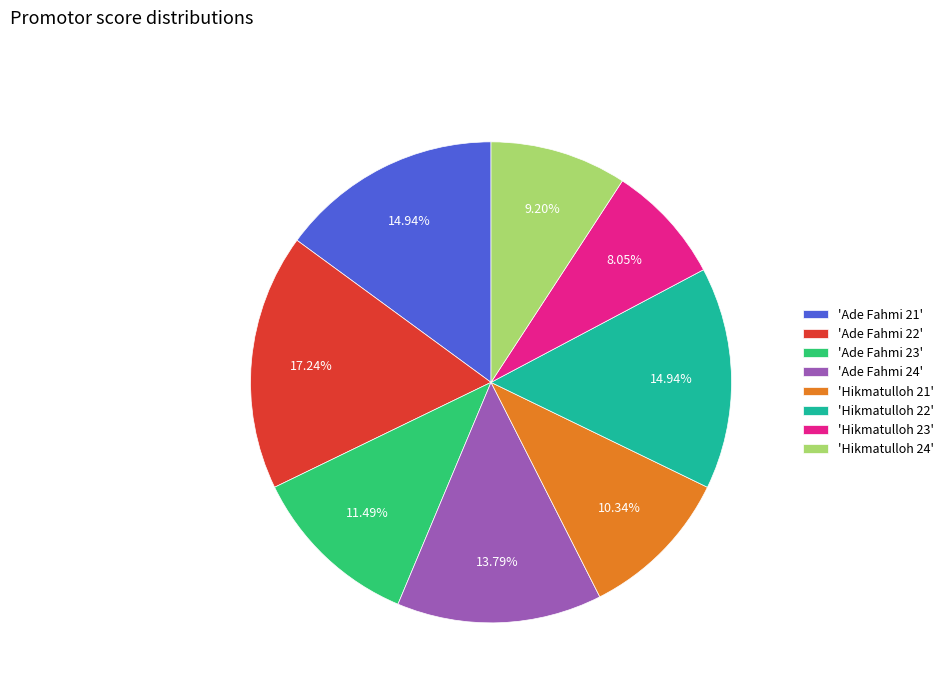

Is there any slice that represents more than half of the pie?

No